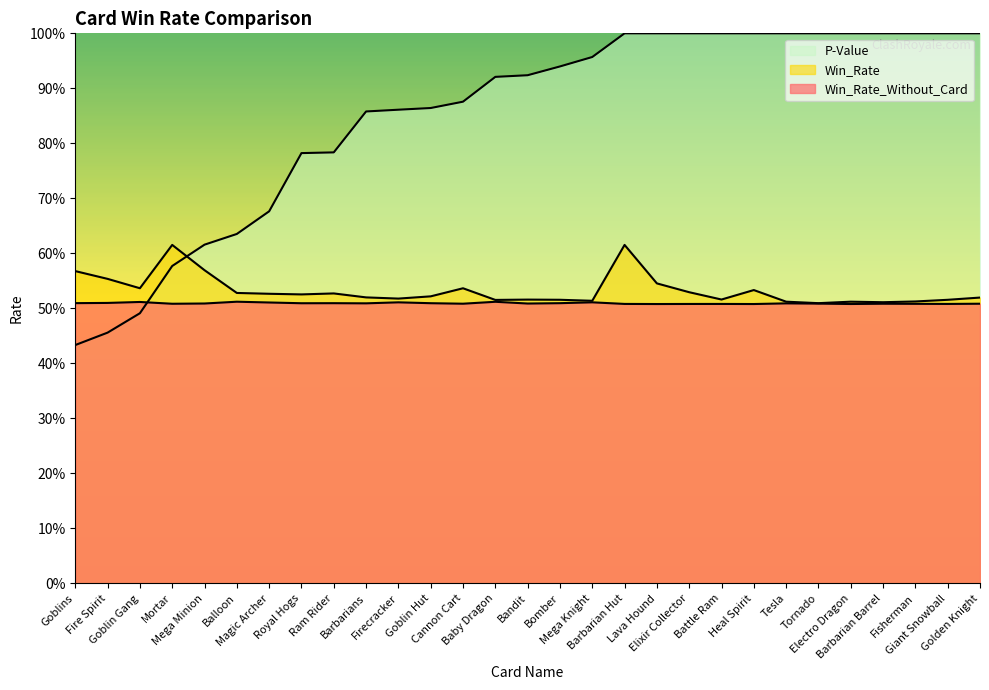

What is the spread (max minus min) of values at Bandit?

0.4